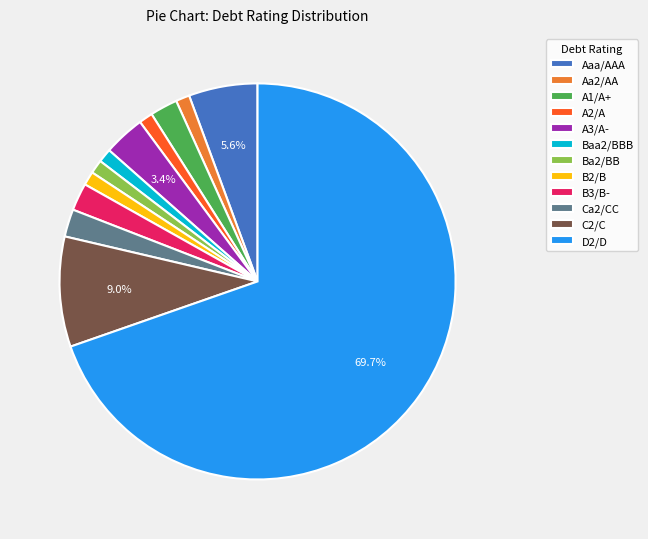

How many slices are in this pie chart?

12